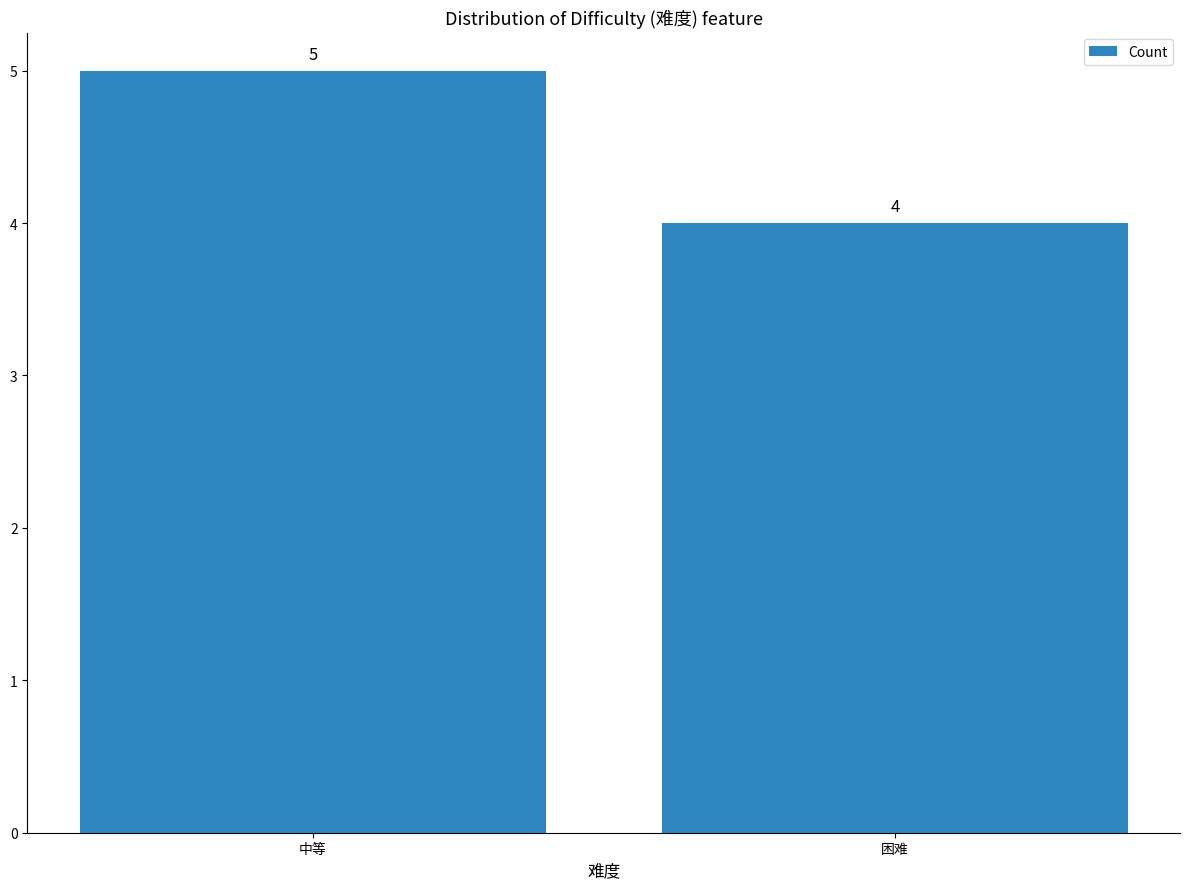

Reading left to right, what are all the values shown in this chart?

中等=5	困难=4